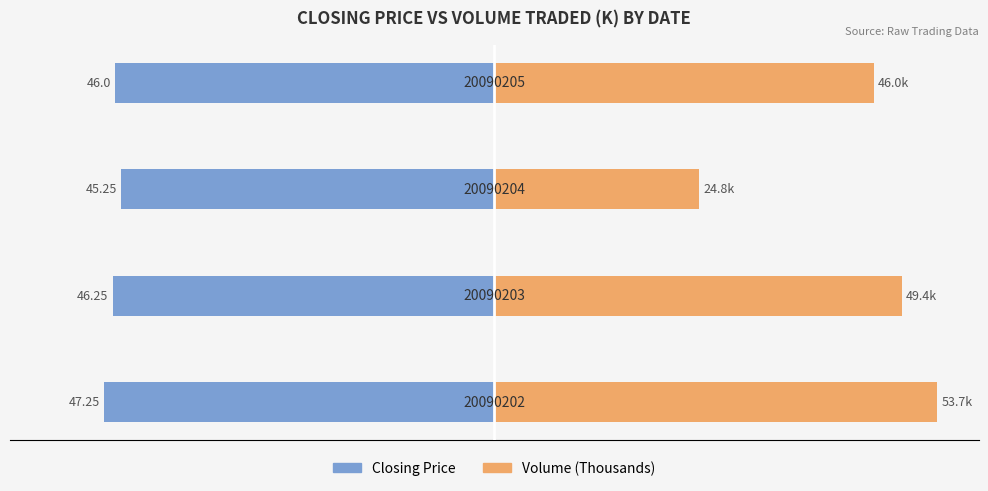

The Volume (k) series shows 6.5 at 2. True or false?

False